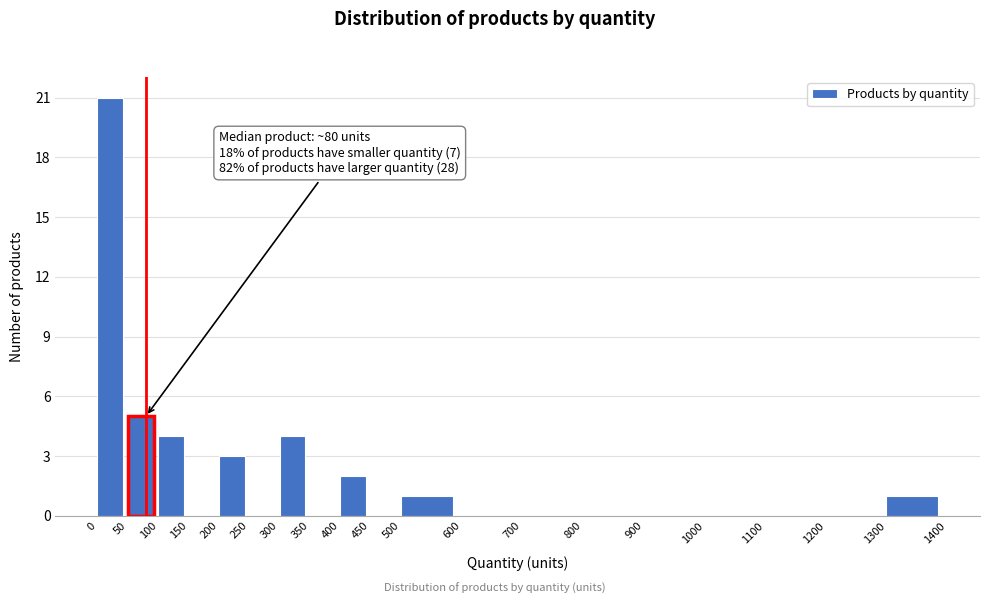

Over which range of the x-axis is the bar tallest?

0 to 50